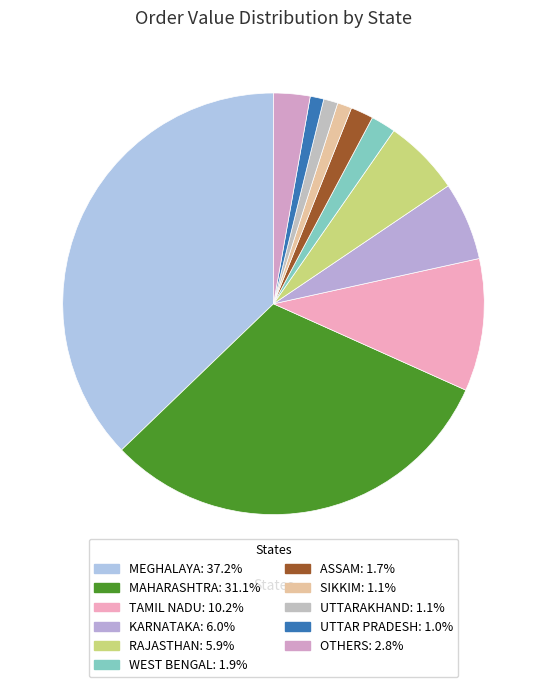

How many slices are in this pie chart?

11